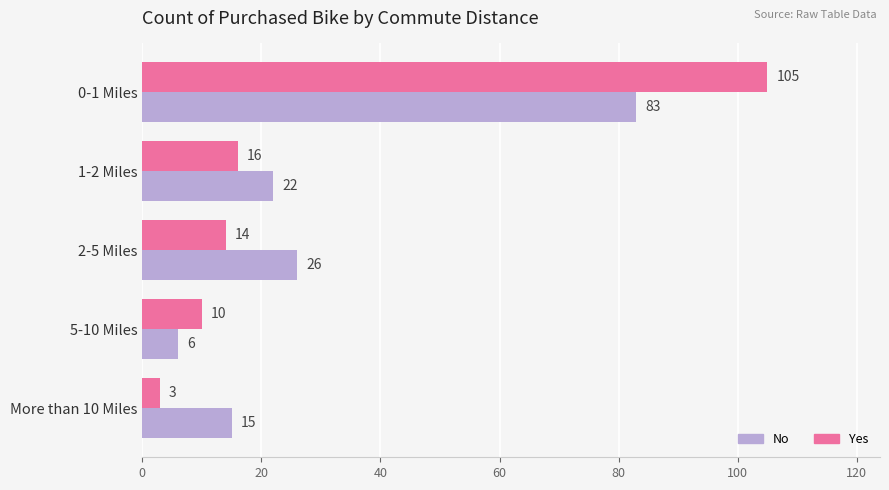

Which series has the largest total across all categories?

No